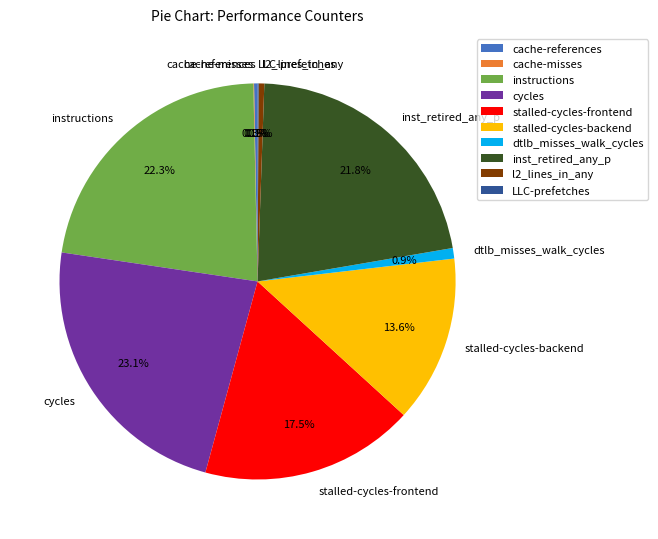

To the nearest percent, what portion does stalled-cycles-backend represent?

14%